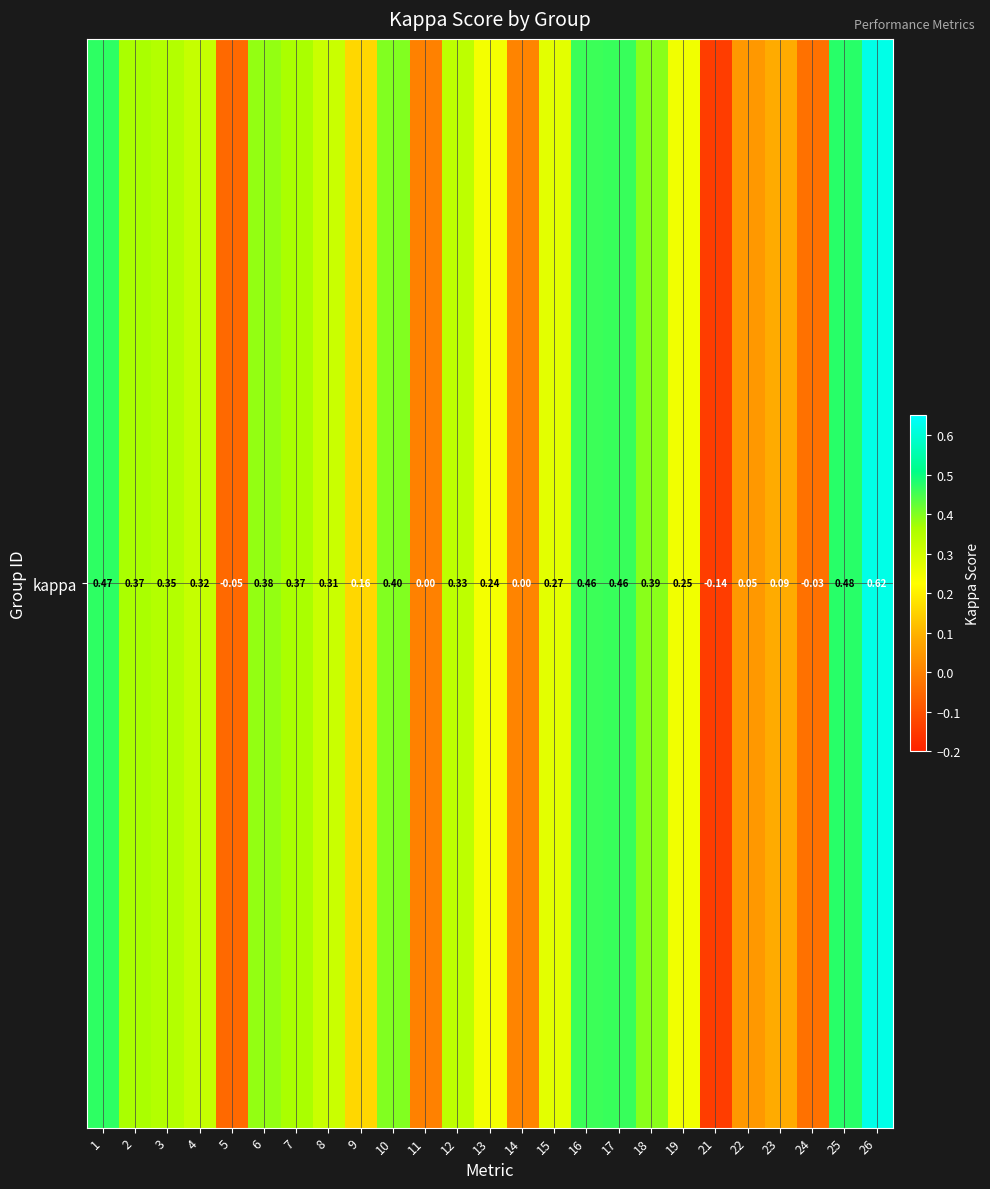

List the labels in order of value, largest first.

26, 25, 1, 17, 16, 10, 18, 6, 2, 7, 3, 12, 4, 8, 15, 19, 13, 9, 23, 22, 14, 11, 24, 5, 21